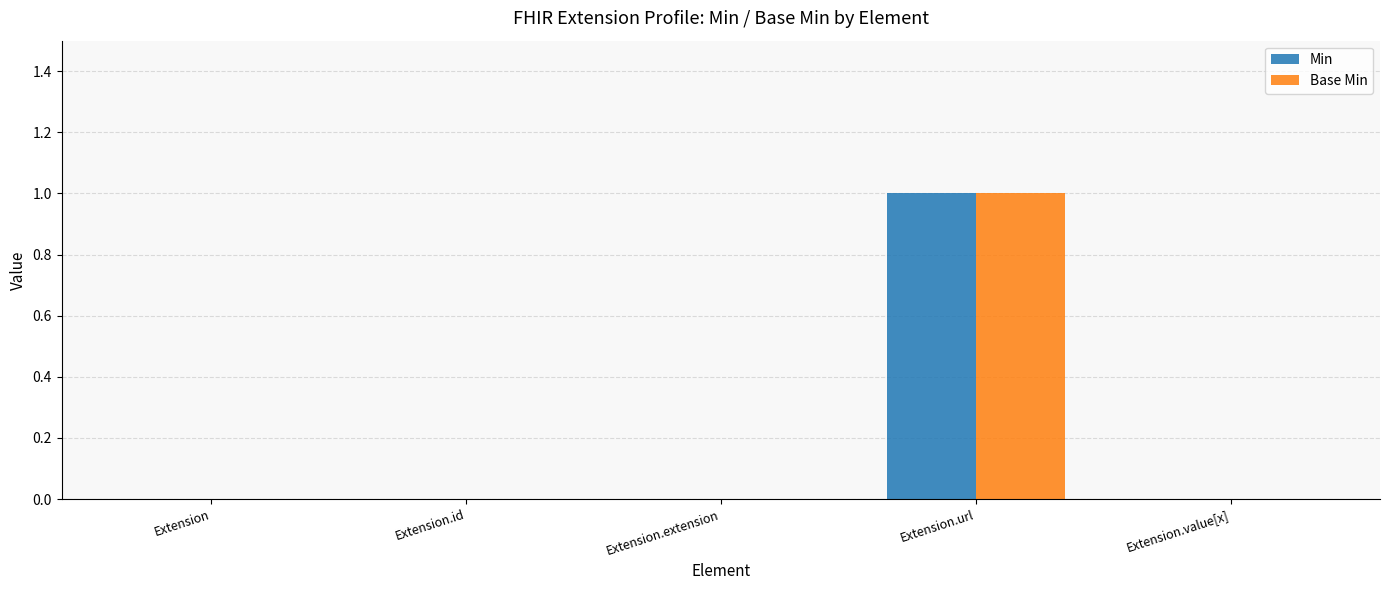

At which category is the sum across all series the highest?

Extension.url